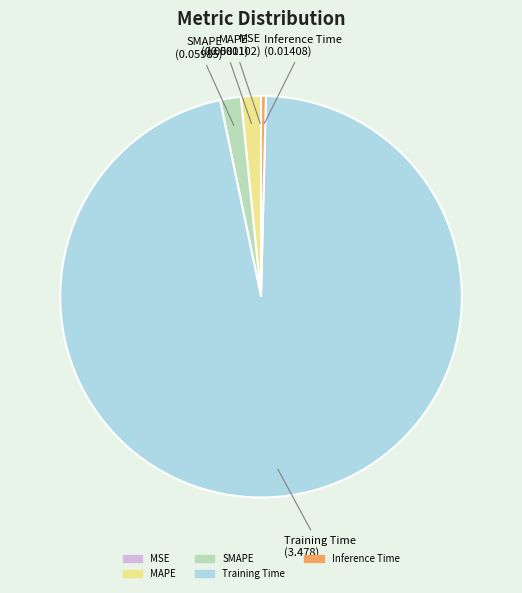

Do Inference Time and MAPE together represent more than half of the pie?

No